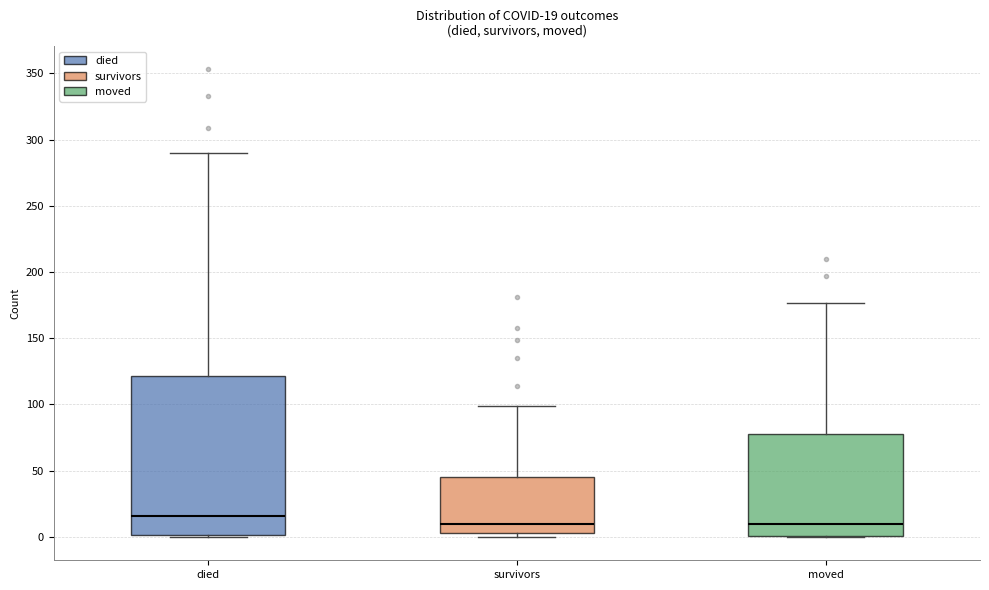

Which box is the tallest, from its lower edge to its upper edge?

died